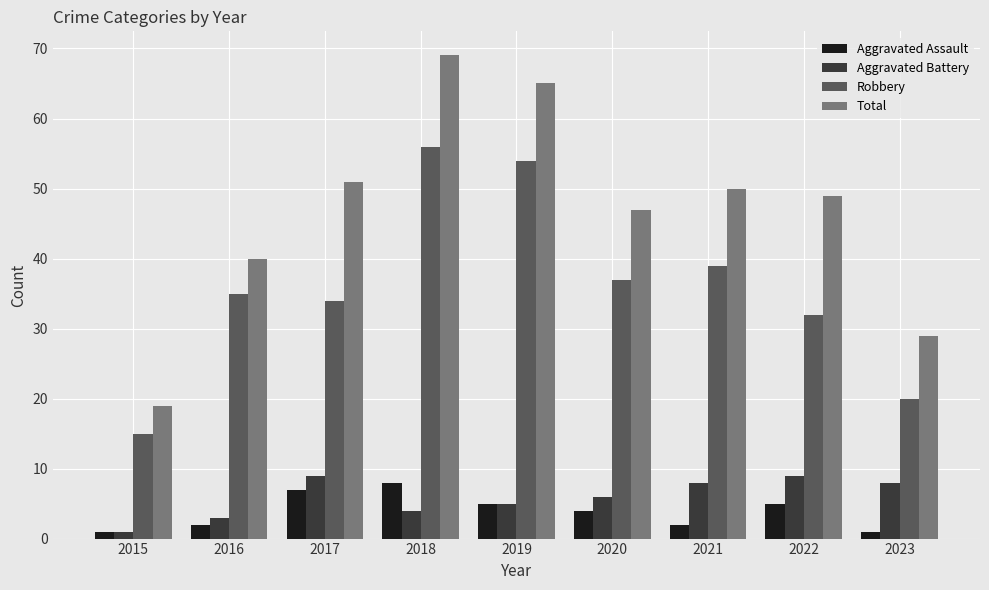

What is the value of the Aggravated Assault bar at the 2nd from the left?

2